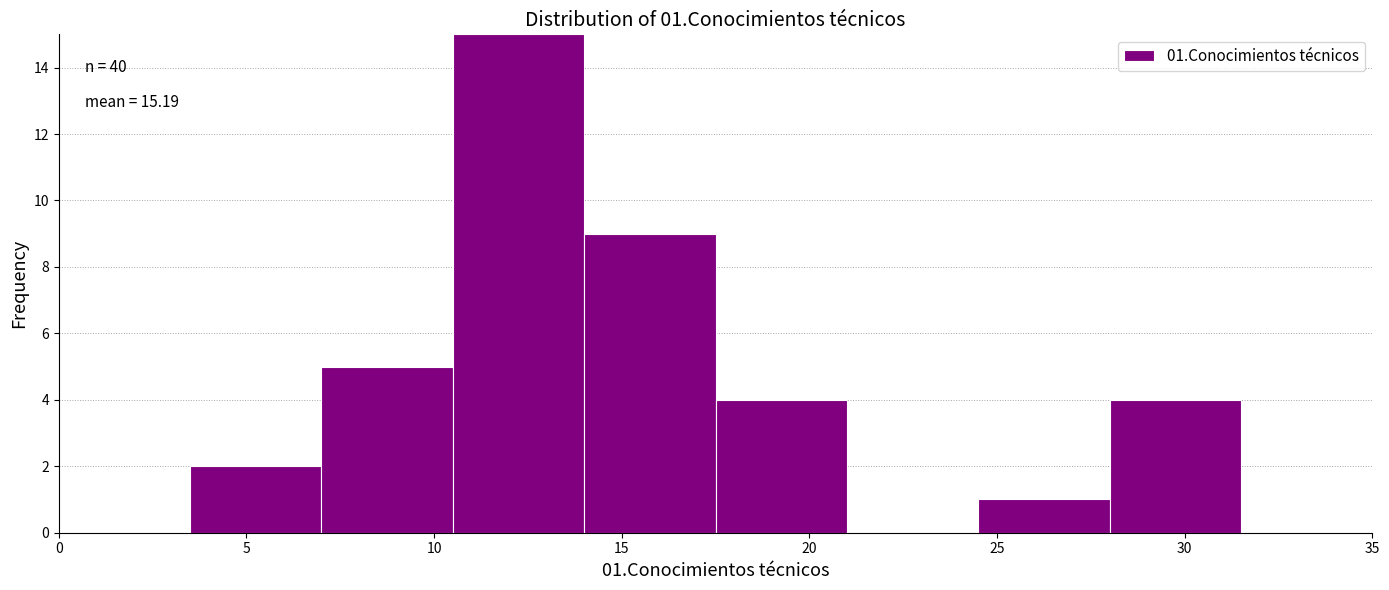

Over which range of the x-axis is the bar tallest?

10.5 to 14.0